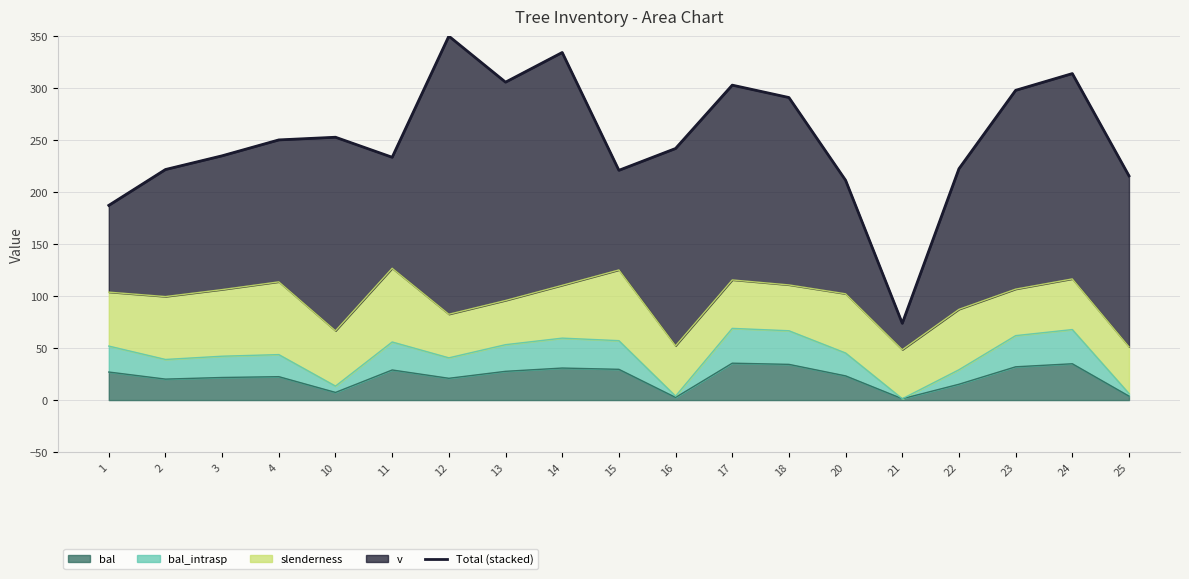

How many lines are shown in the chart?

1